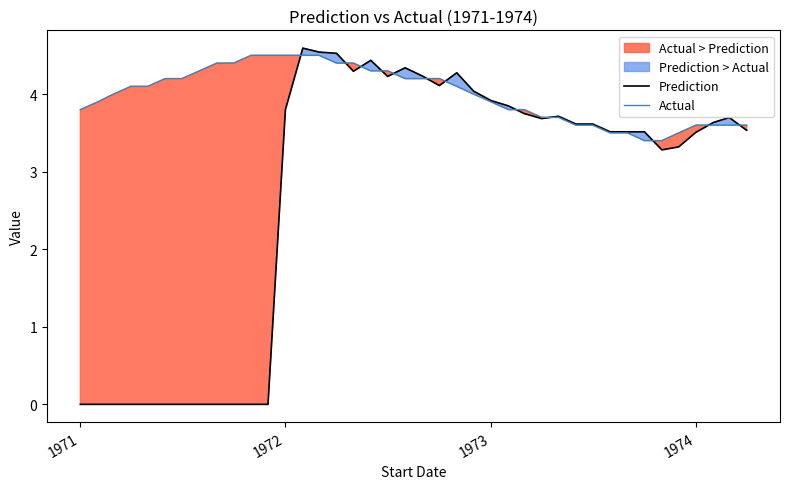

Is this an area chart (filled region under the line)?

No